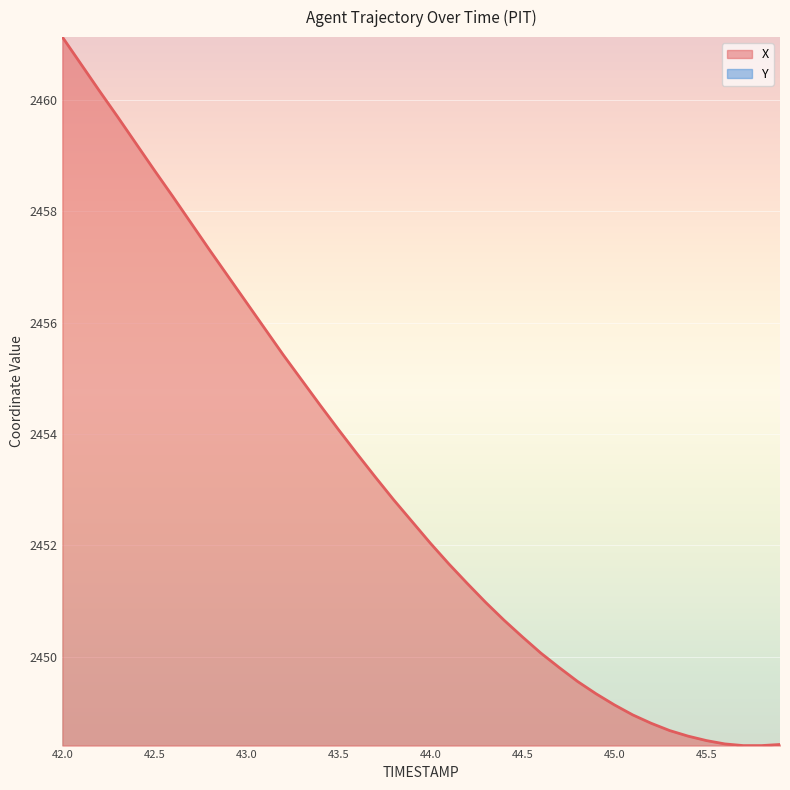

What is the value of the X point at the 39th from the left?

2448.4